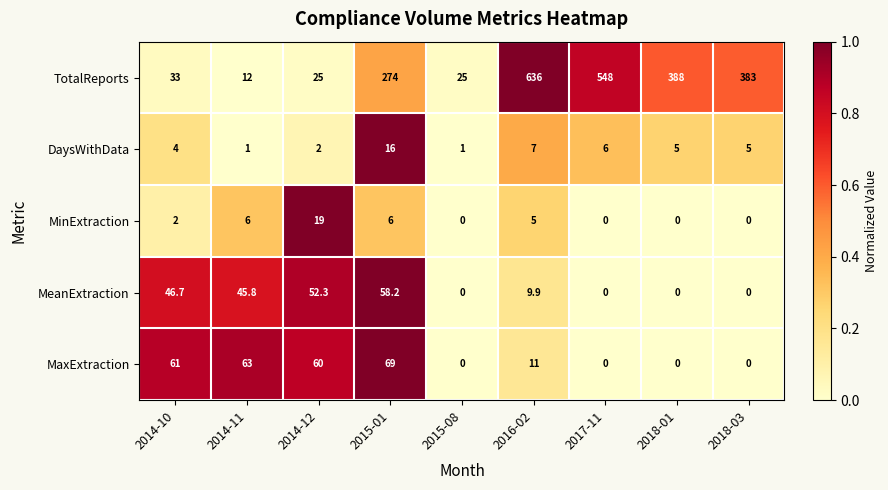

What is the greatest value displayed?

636.0